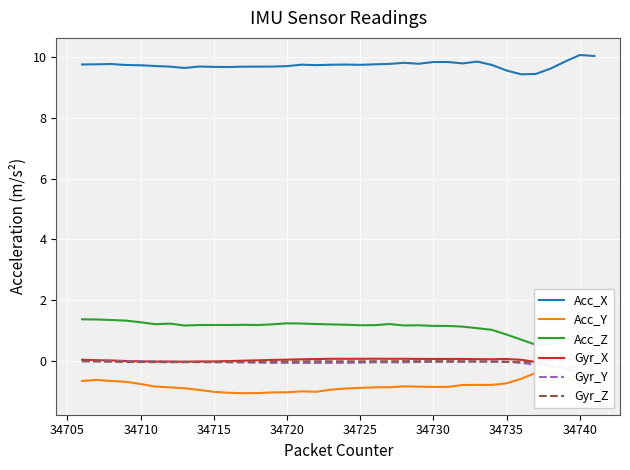

The value of Acc_X at 34710 is 3.9. True or false?

False